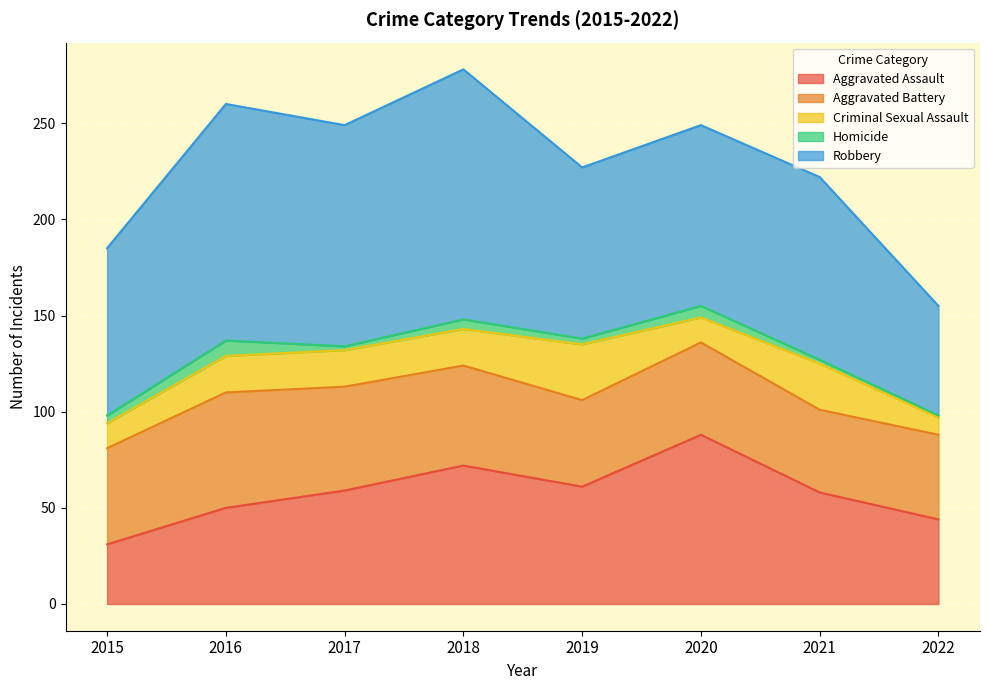

What are all the series names shown in the legend?

Aggravated Assault, Aggravated Battery, Criminal Sexual Assault, Homicide, Robbery